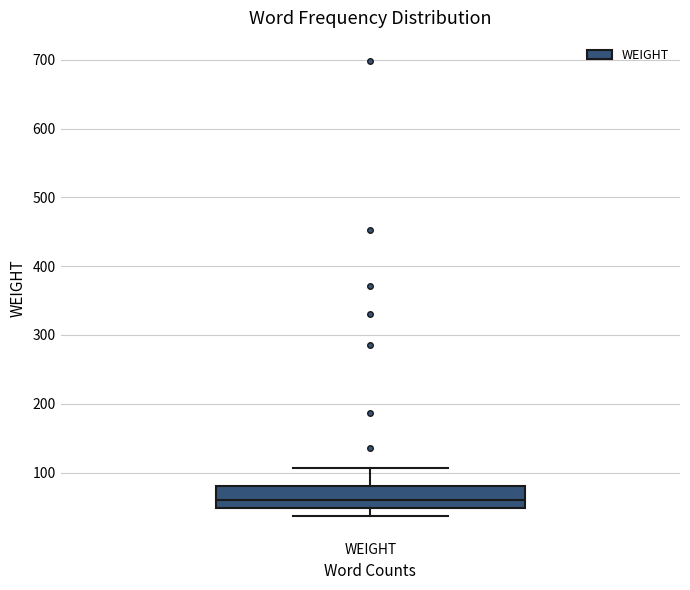

Transcribe this box plot: give where the median line is, the range the box spans, and where the two whiskers end, as read against the y-axis. The values are not printed on the chart, so give them approximately, as read against the axis.

median 60, box 50 to 80, whiskers 40 to 110